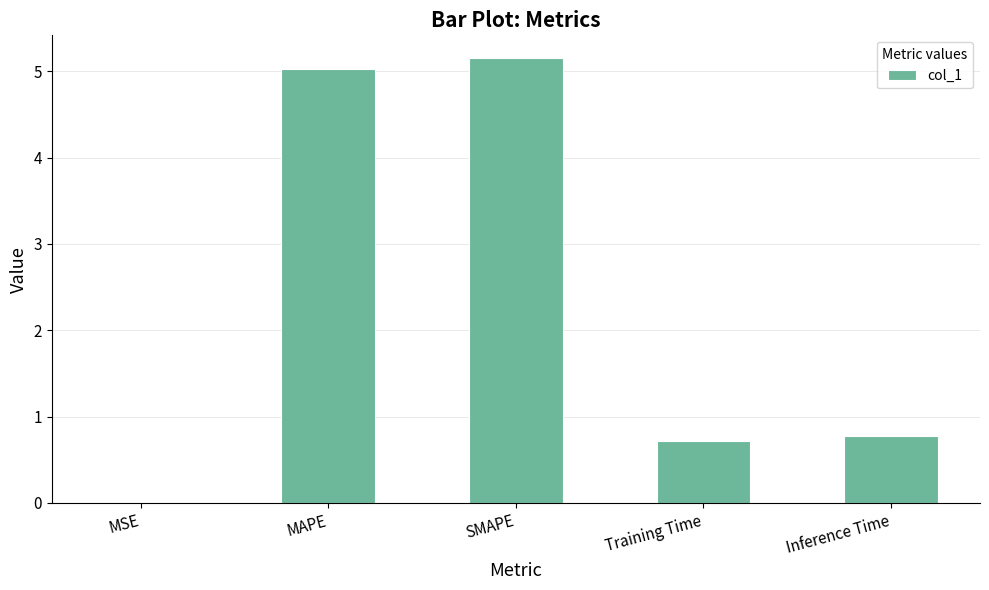

What value does the data have at Training Time?

0.7